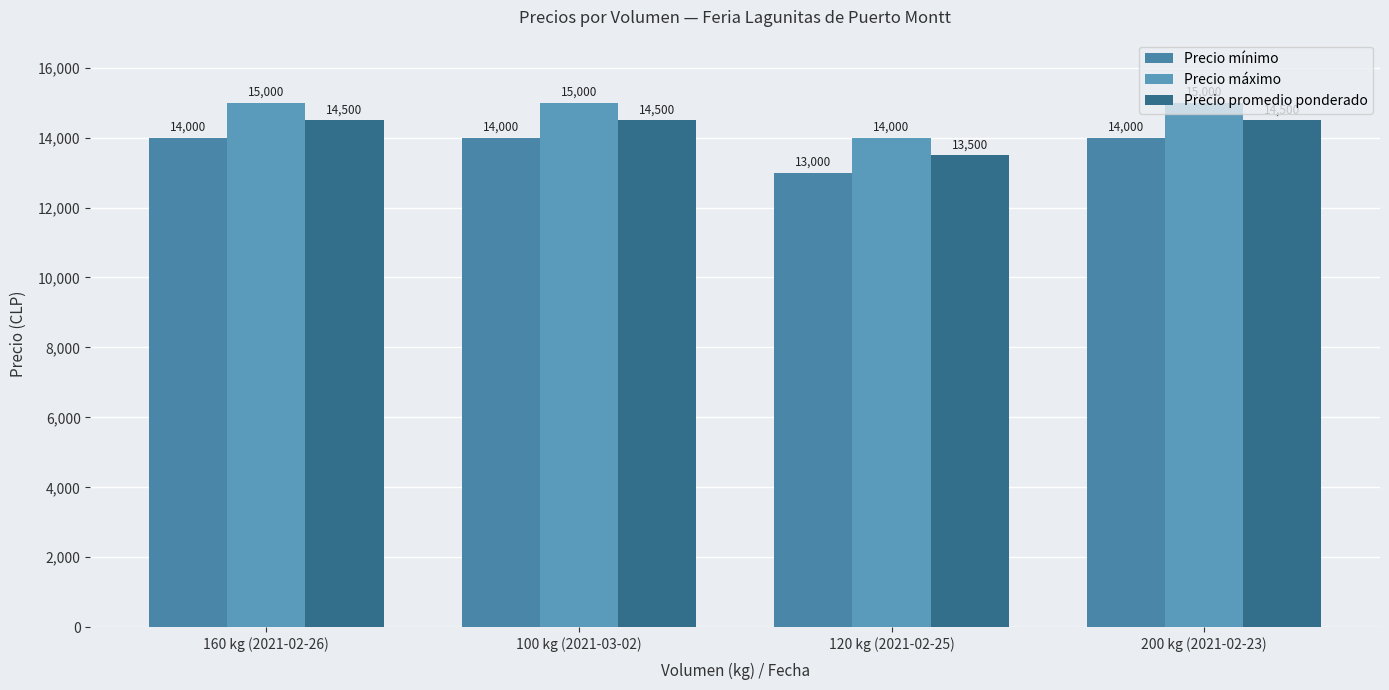

What is the difference between the highest and lowest values at 200 kg (2021-02-23)?

1000